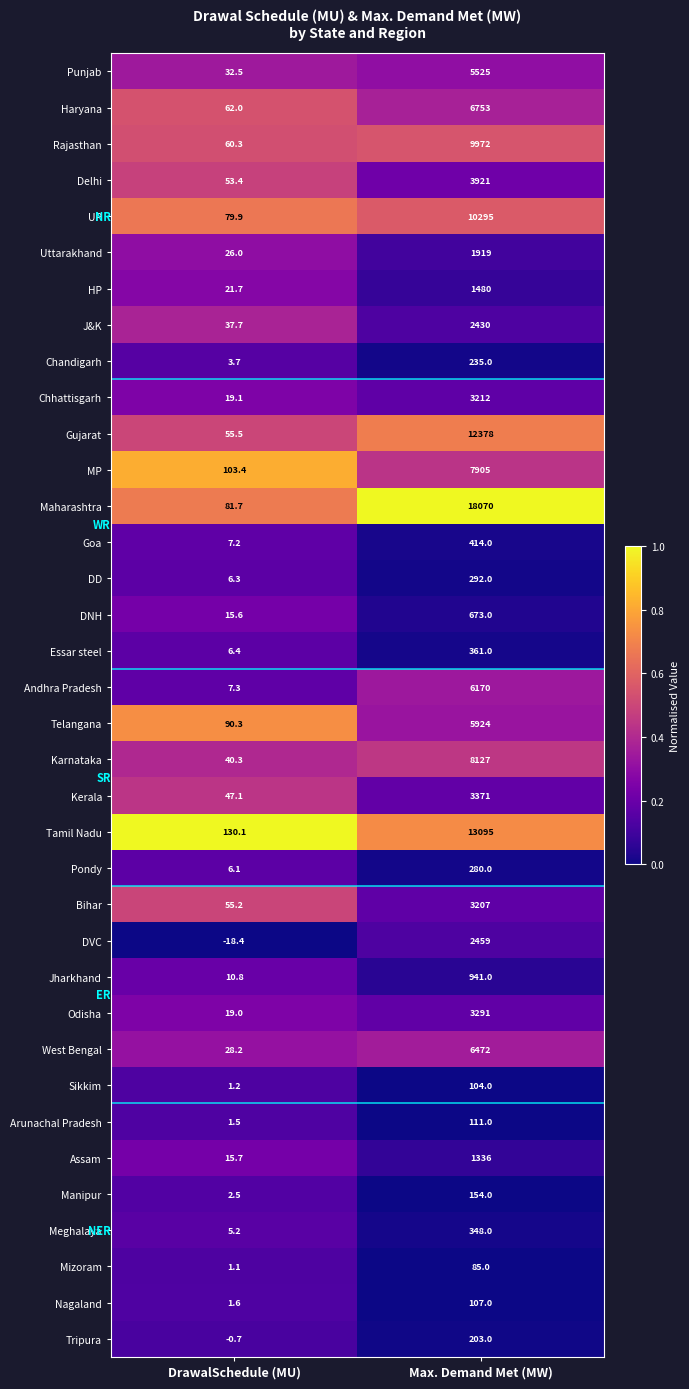

What is the sum of the DVC values at DrawalSchedule (MU) and Max. Demand Met (MW)?

2440.6